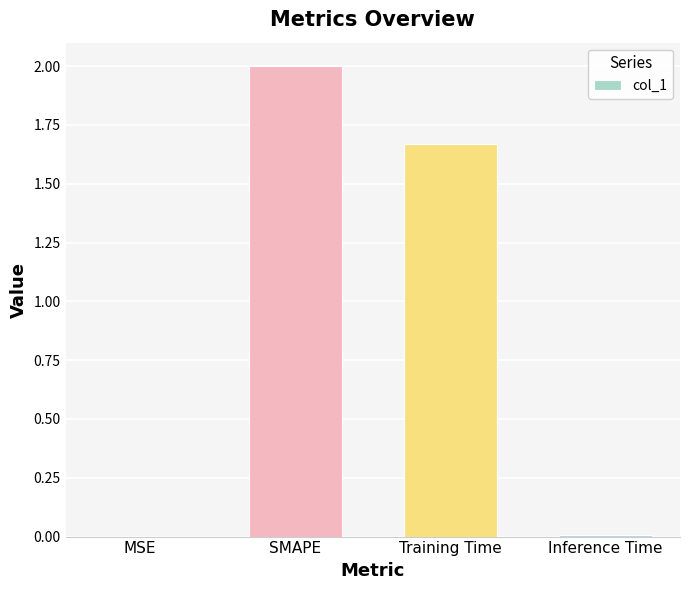

What is the average value?

0.9